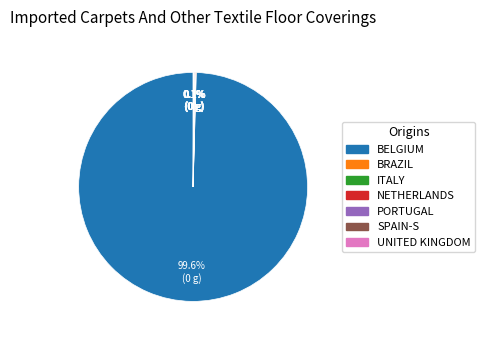

Is there a majority slice in this chart?

Yes